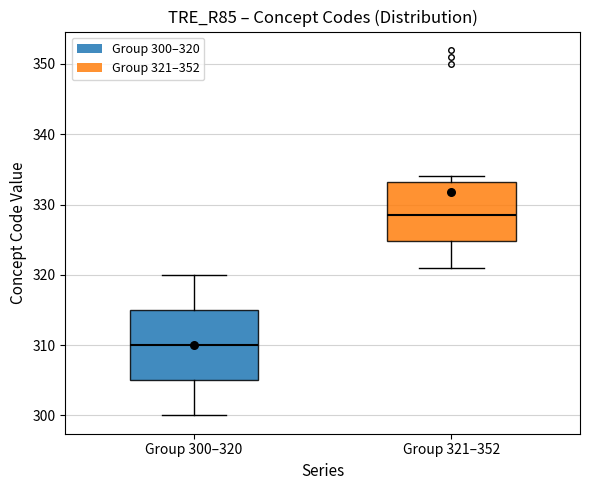

Reading left to right, read every box against the y-axis: the position of its median line, the range the box covers, and the ends of its whiskers. The values are not printed on the chart, so give them approximately, as read against the axis.

Group 300–320: median 310, box 305 to 315, whiskers 300 to 320
Group 321–352: median 329, box 325 to 333, whiskers 321 to 334